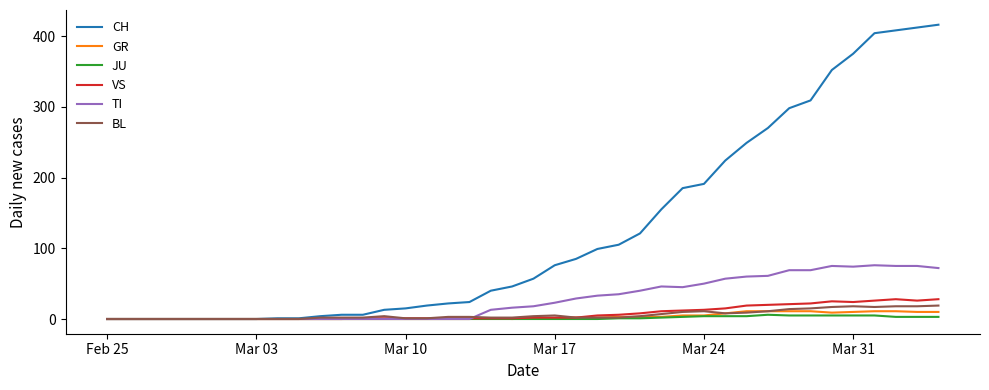

What is the difference between the maximum and second lowest values in the GR series?

11